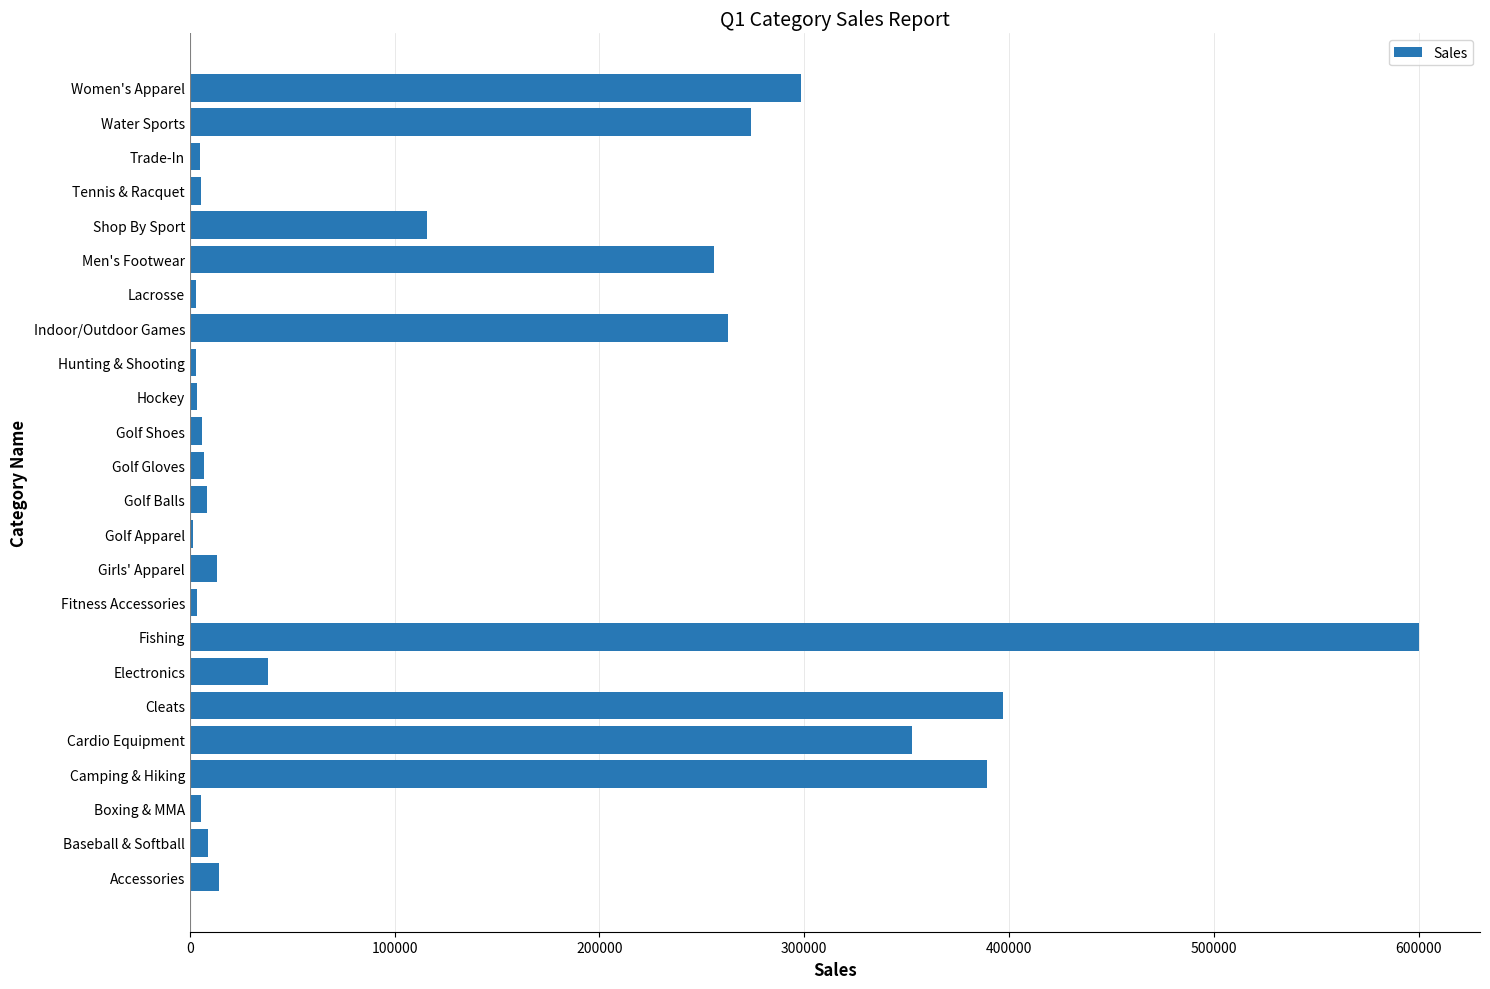

Is it true that the value at Indoor/Outdoor Games is 262644.9?

True